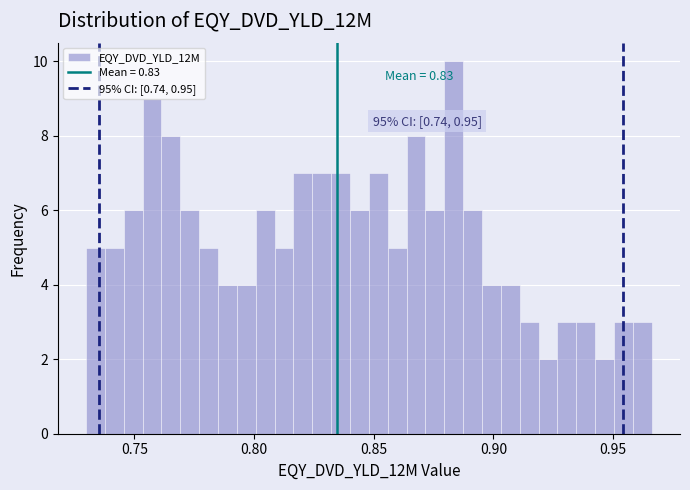

Around what value on the x-axis is the tallest bar? Give the approximate position of its centre, as read against the axis.

0.885